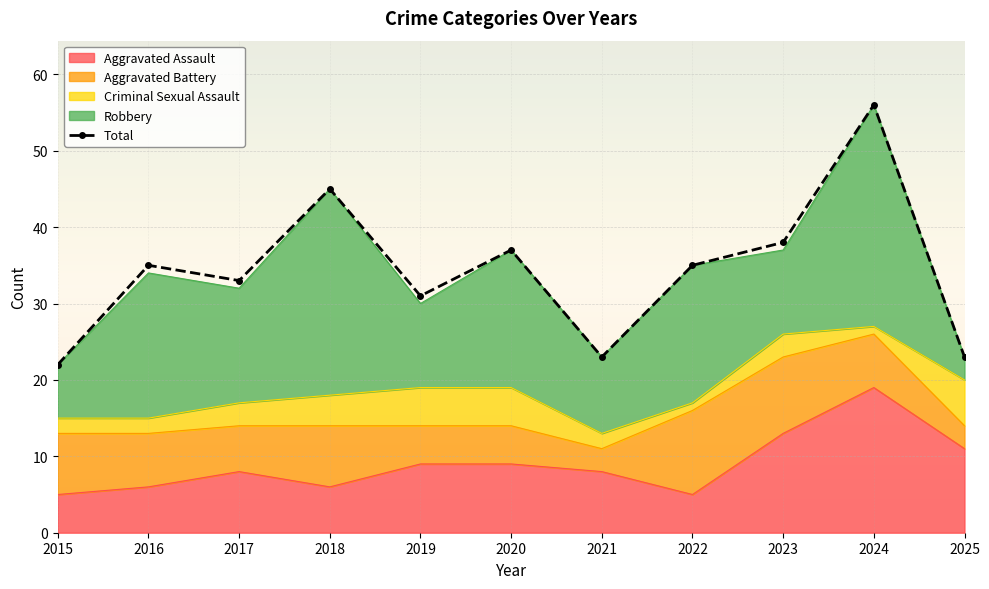

Reading right to left, transcribe all the data shown in this chart.

2025=23	2024=56	2023=38	2022=35	2021=23	2020=37	2019=31	2018=45	2017=33	2016=35	2015=22